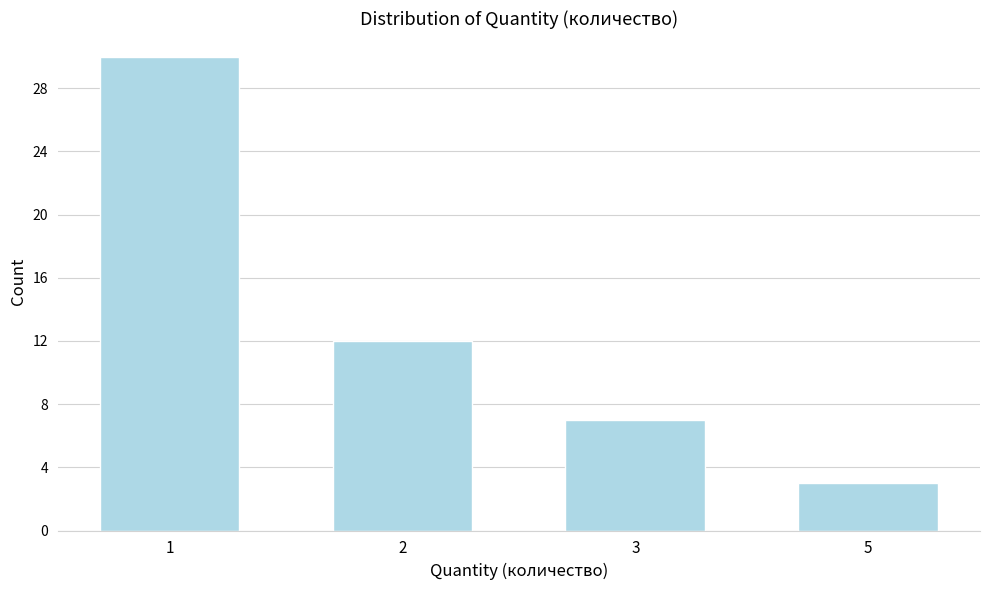

Reading left to right, what are all the values shown in this chart?

30	12	7	3